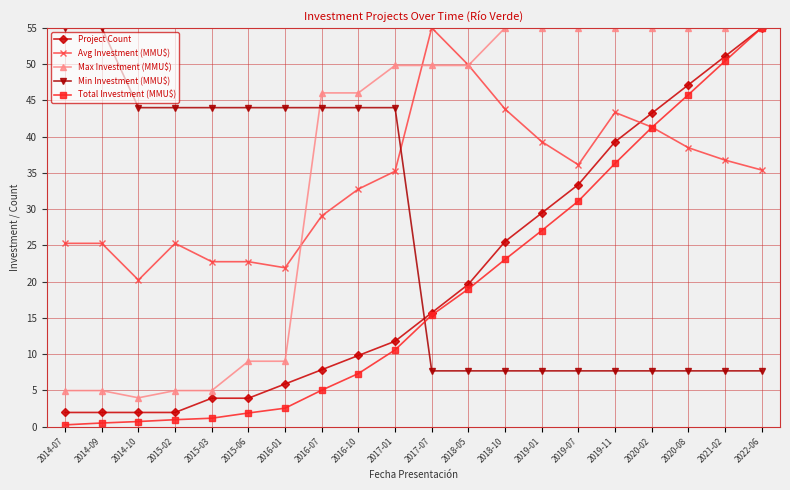

Where is the first local minimum for Avg Investment (MMU$)?

2014-10